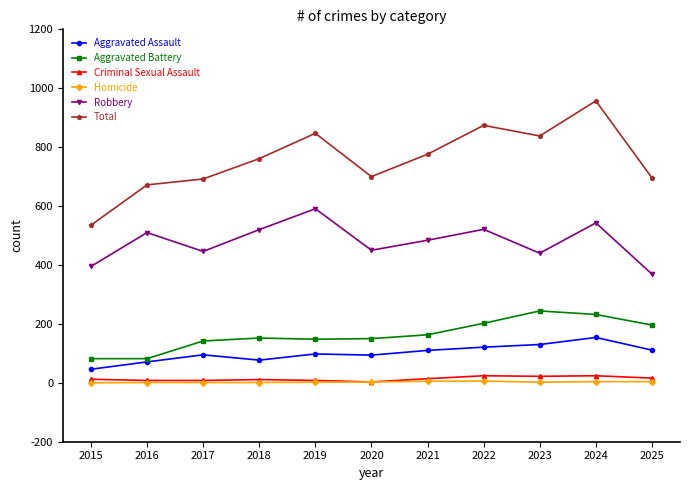

Which series changed the most between 2018 and 2025?

Robbery